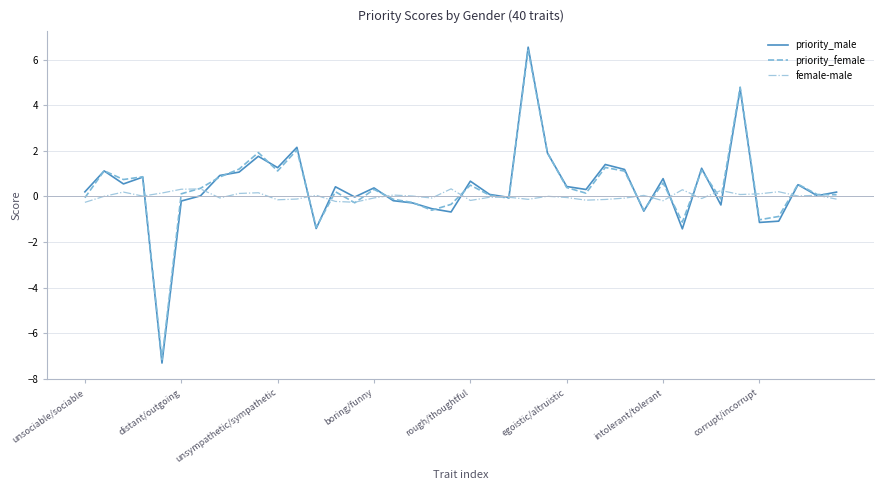

In priority_male, how many points are lower than both neighbors (excluding endpoints)?

13